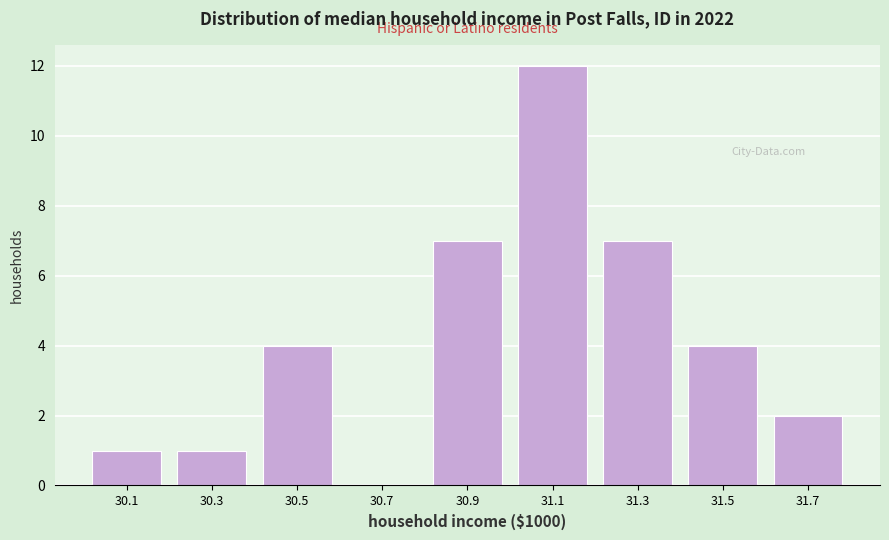

How tall is the bar that spans 30.2 to 30.4 on the x-axis? The values are not printed on the chart, so give them approximately, as read against the axis.

1